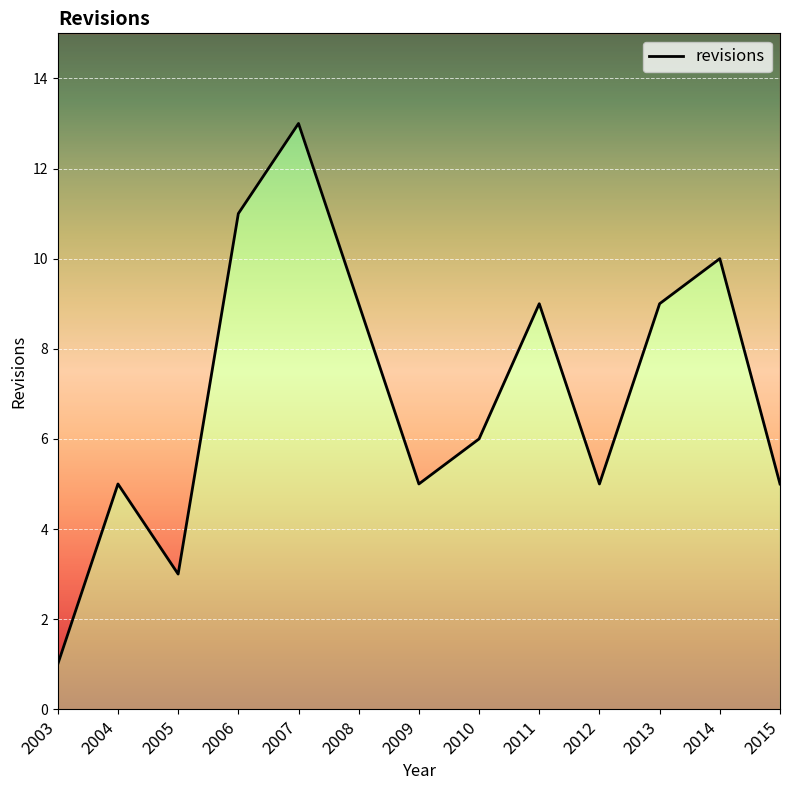

List the labels in order of value, smallest first.

2003, 2005, 2004, 2009, 2012, 2015, 2010, 2008, 2011, 2013, 2014, 2006, 2007